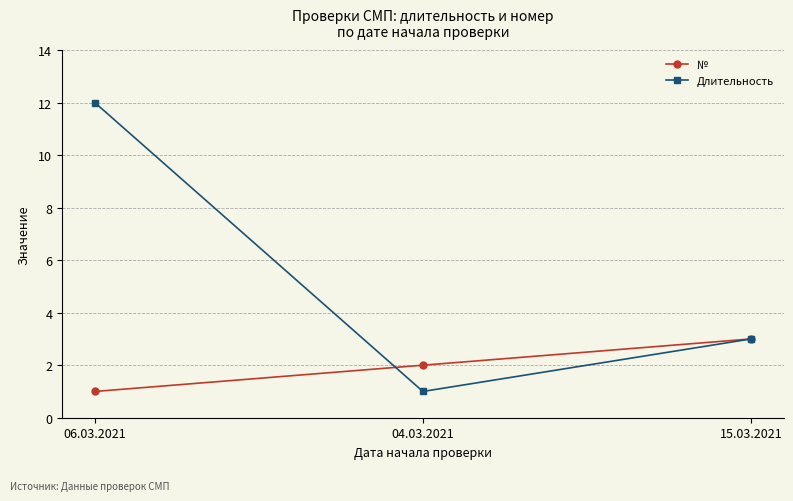

Does the chart display data point markers on the line(s)?

Yes